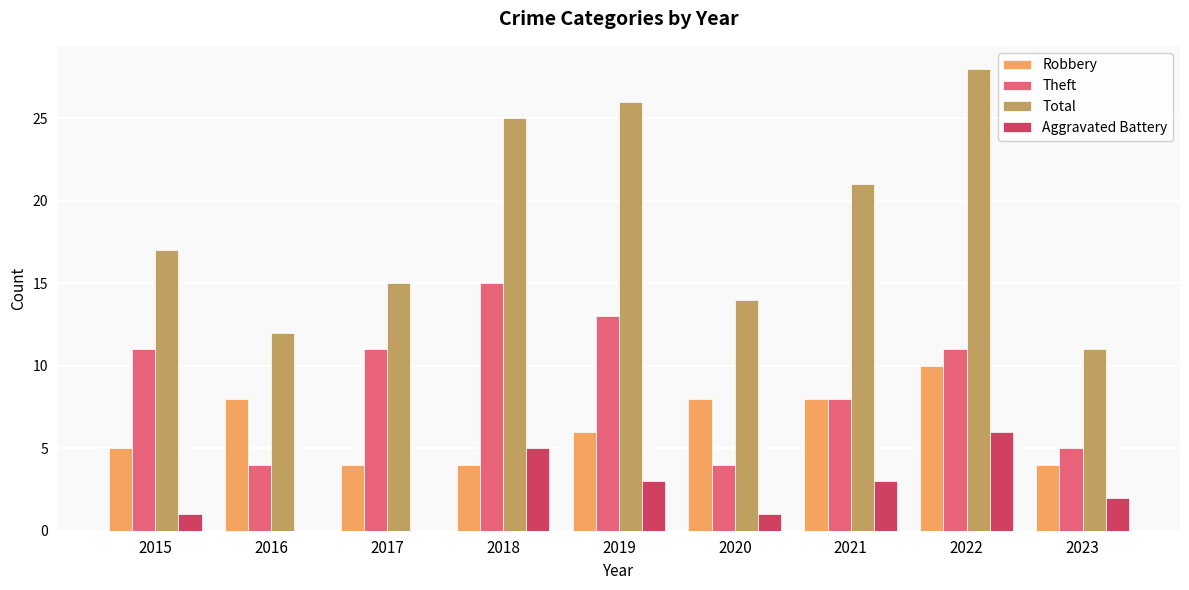

What is the greatest value displayed?

28